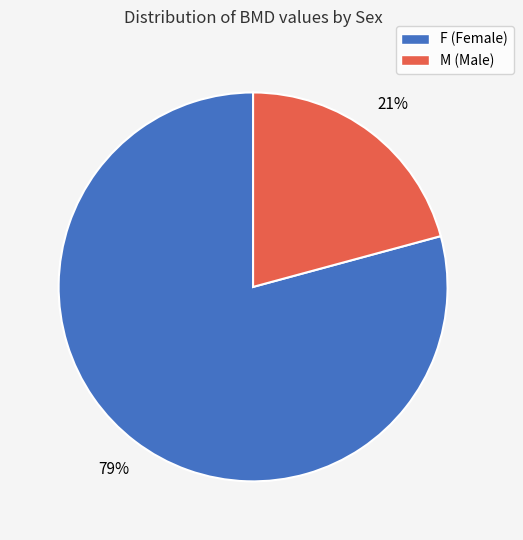

Rank the categories by value from highest to lowest.

F, M